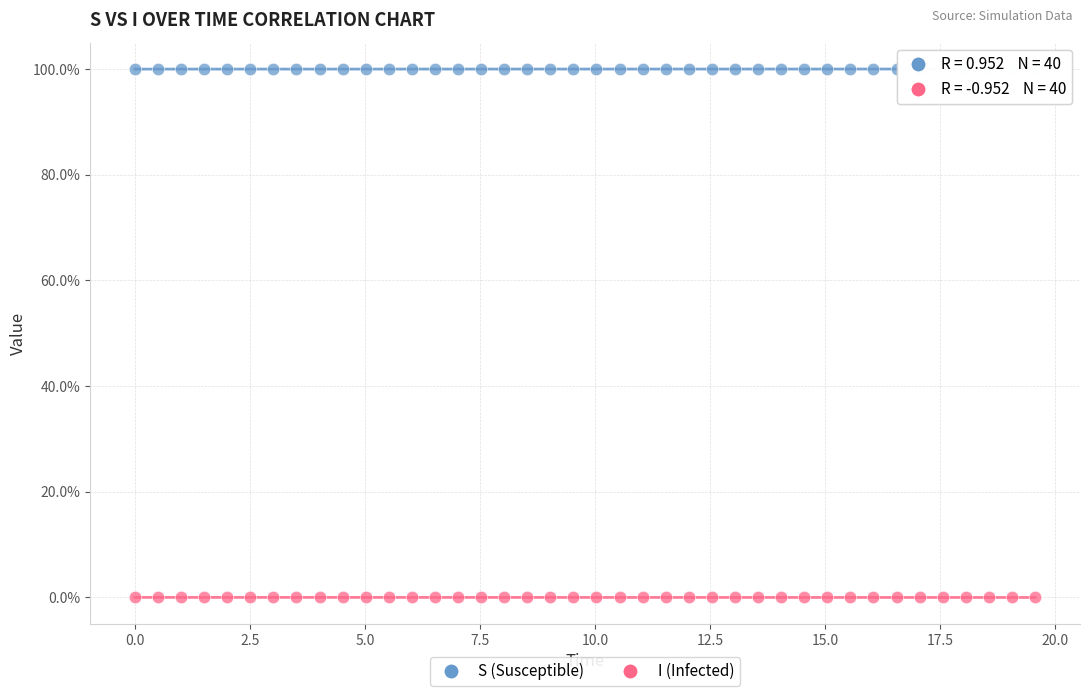

What are all the series names shown in the legend?

S (Susceptible), I (Infected)